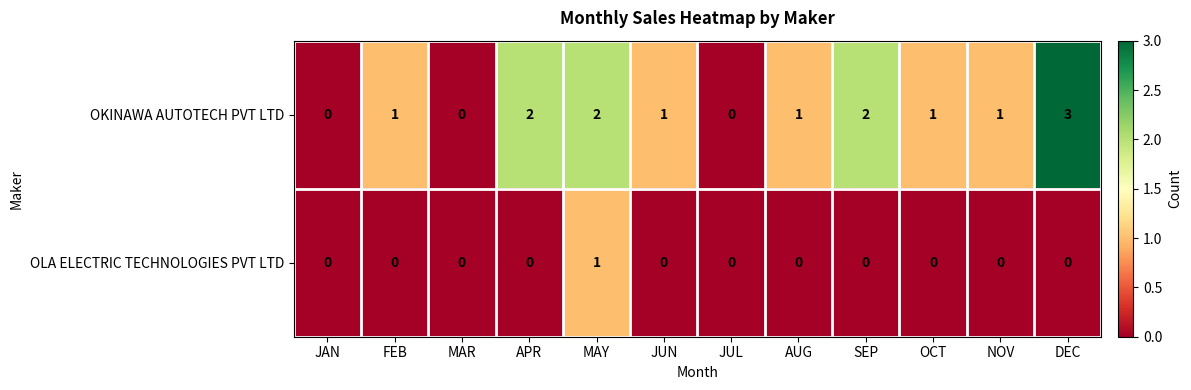

Reading left to right, list all the values displayed in this chart.

OKINAWA AUTOTECH PVT LTD: 0	1	0	2	2	1	0	1	2	1	1	3
OLA ELECTRIC TECHNOLOGIES PVT LTD: 0	0	0	0	1	0	0	0	0	0	0	0